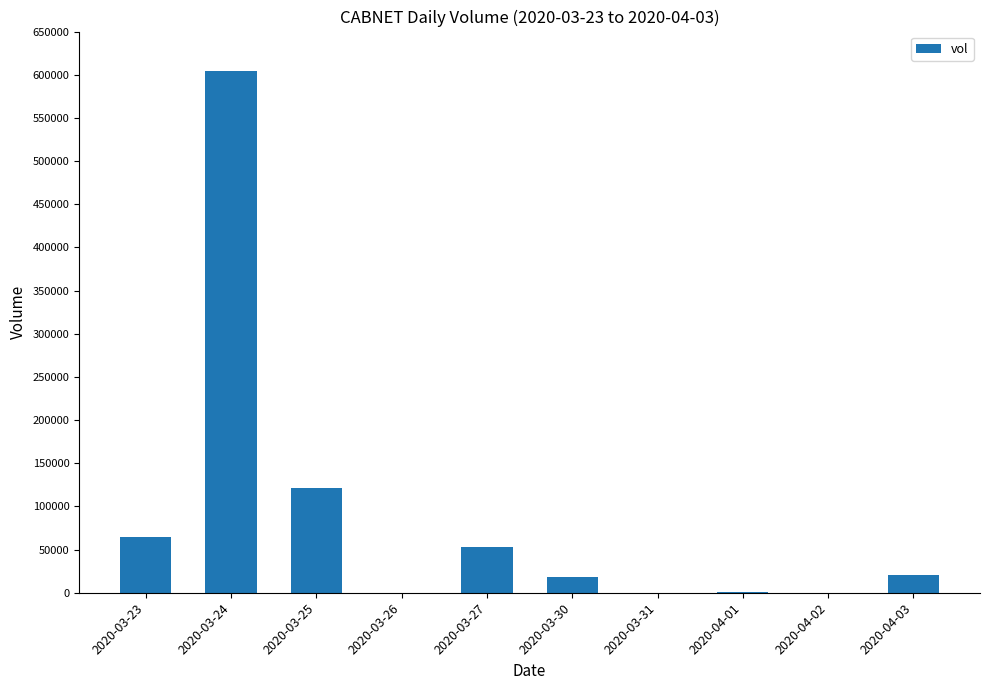

Where is the data nearest to the value 302050?

2020-03-25